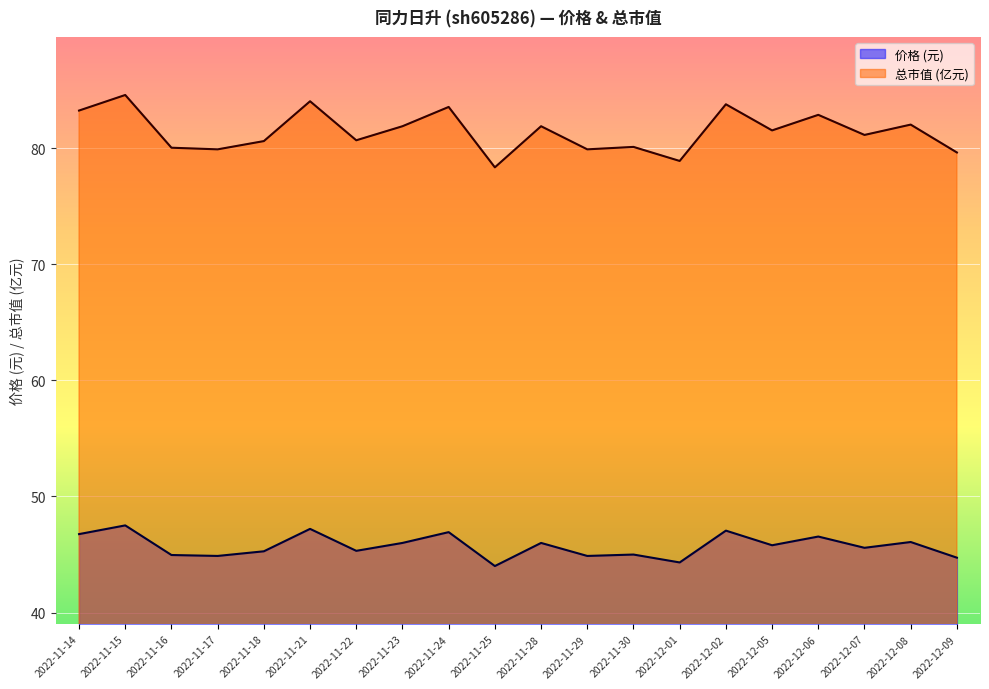

Rank the categories by 总市值(亿元) value from lowest to highest.

2022-11-25, 2022-12-01, 2022-12-09, 2022-11-17, 2022-11-29, 2022-11-16, 2022-11-30, 2022-11-18, 2022-11-22, 2022-12-07, 2022-12-05, 2022-11-23, 2022-11-28, 2022-12-08, 2022-12-06, 2022-11-14, 2022-11-24, 2022-12-02, 2022-11-21, 2022-11-15